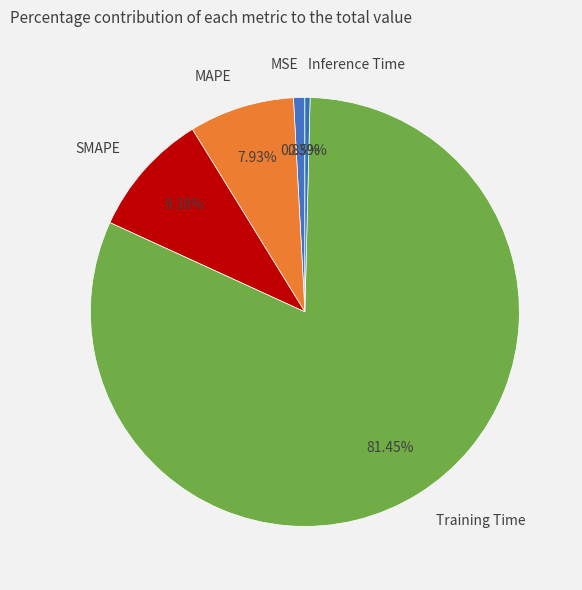

Does Training Time account for over 50% of the chart?

Yes